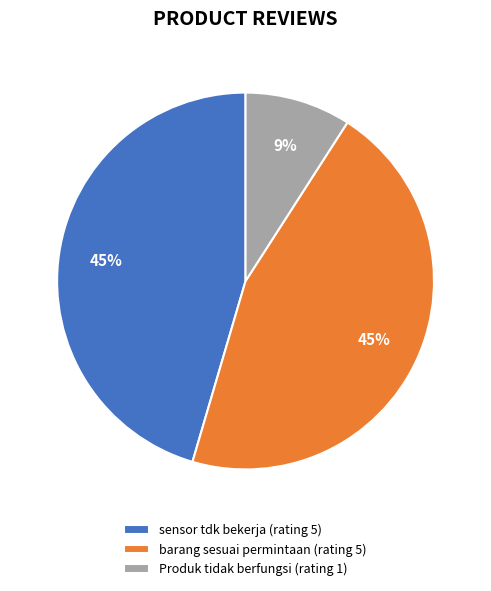

What is the smallest slice in the pie chart?

Produk tidak berfungsi (rating 1)